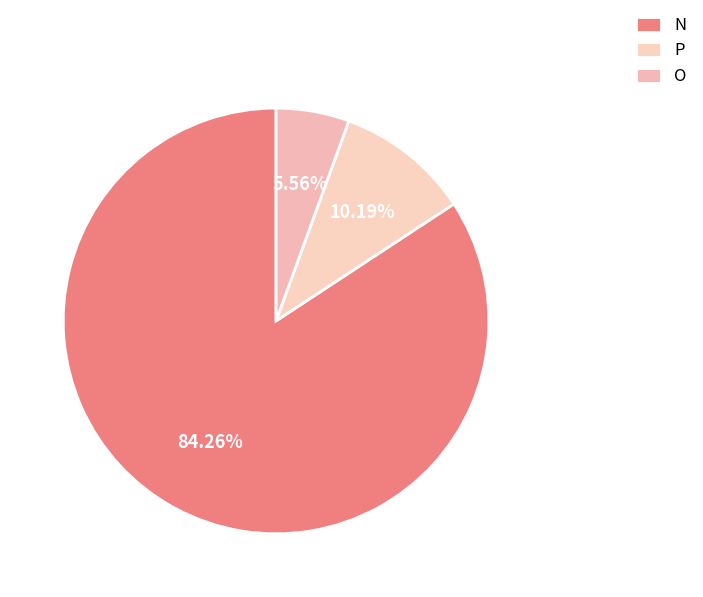

Does any single category account for the majority?

Yes